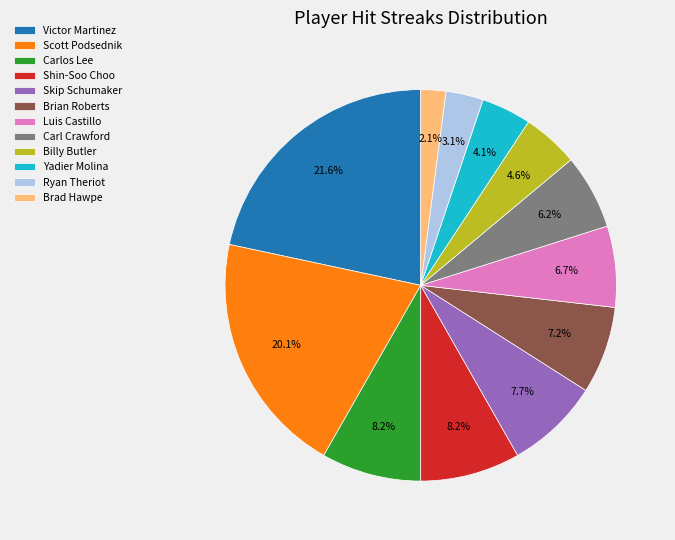

Between Scott Podsednik and Carl Crawford, which is larger?

Scott Podsednik